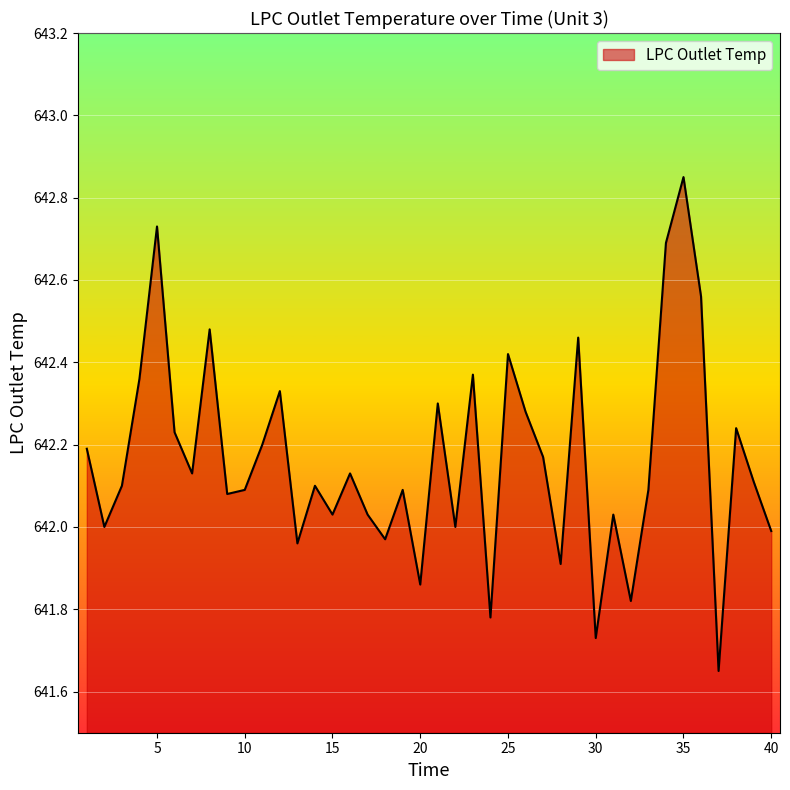

What is the difference between the maximum and minimum values?

1.2